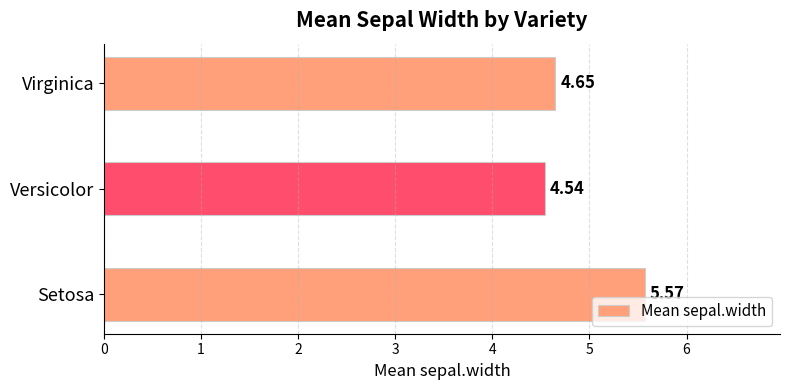

Between Virginica and Versicolor, which is larger?

Virginica